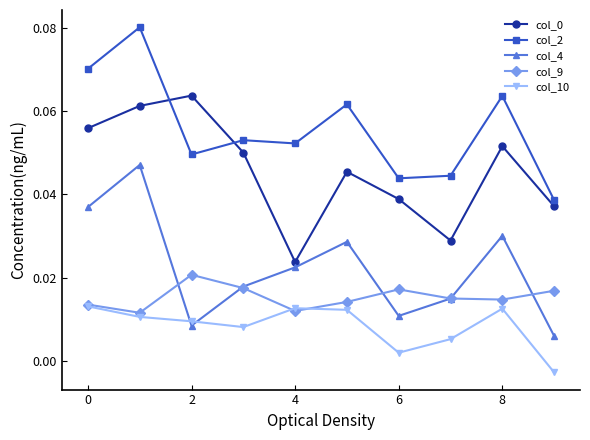

How many interior local valleys does the col_9 series have?

3